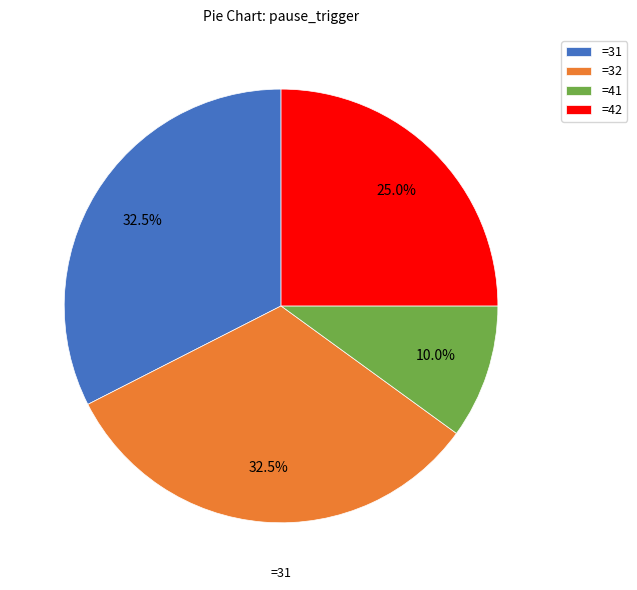

What is the smallest slice in the pie chart?

=41